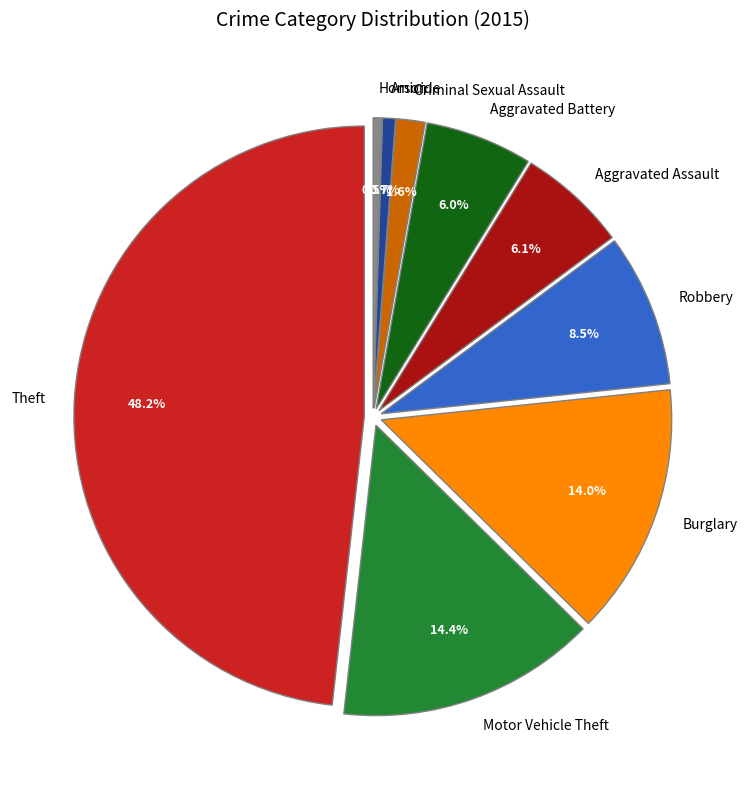

To the nearest percent, what is the average slice percentage?

11%